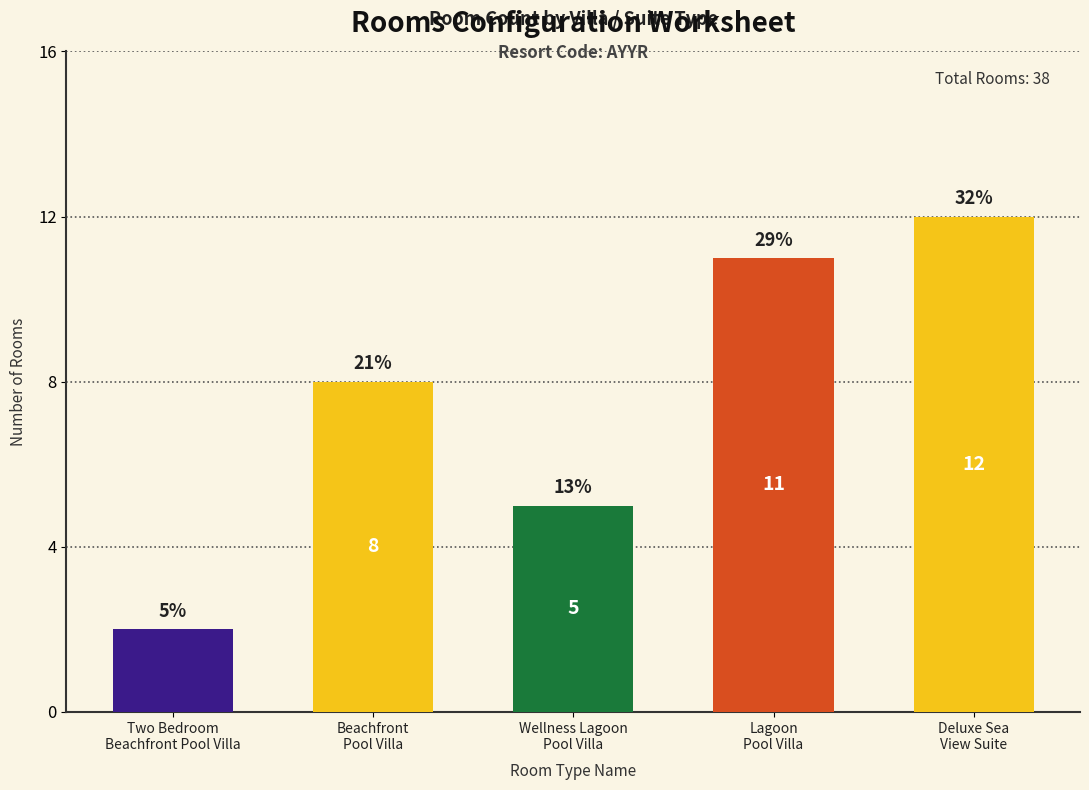

At which label is the value closest to 7?

Beachfront
Pool Villa